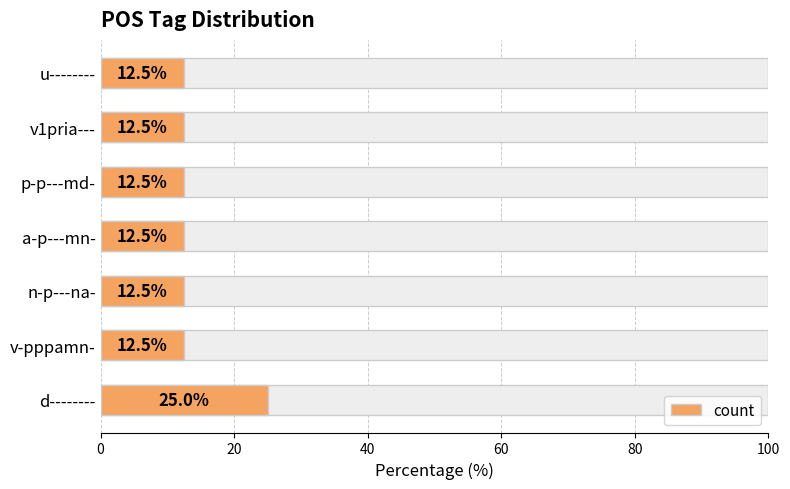

Reading left to right, extract all data points from this chart.

25.0	12.5	12.5	12.5	12.5	12.5	12.5